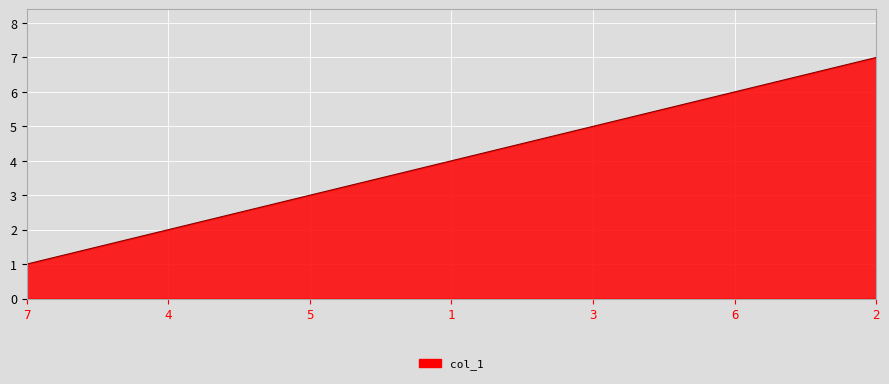

Is it true that the value at 4 is 1?

False